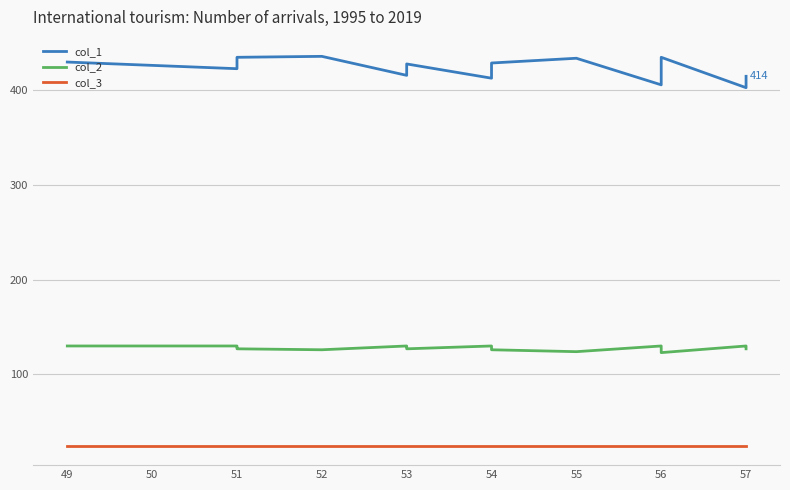

Rank the series at 54 from lowest to highest value.

col_3, col_2, col_1